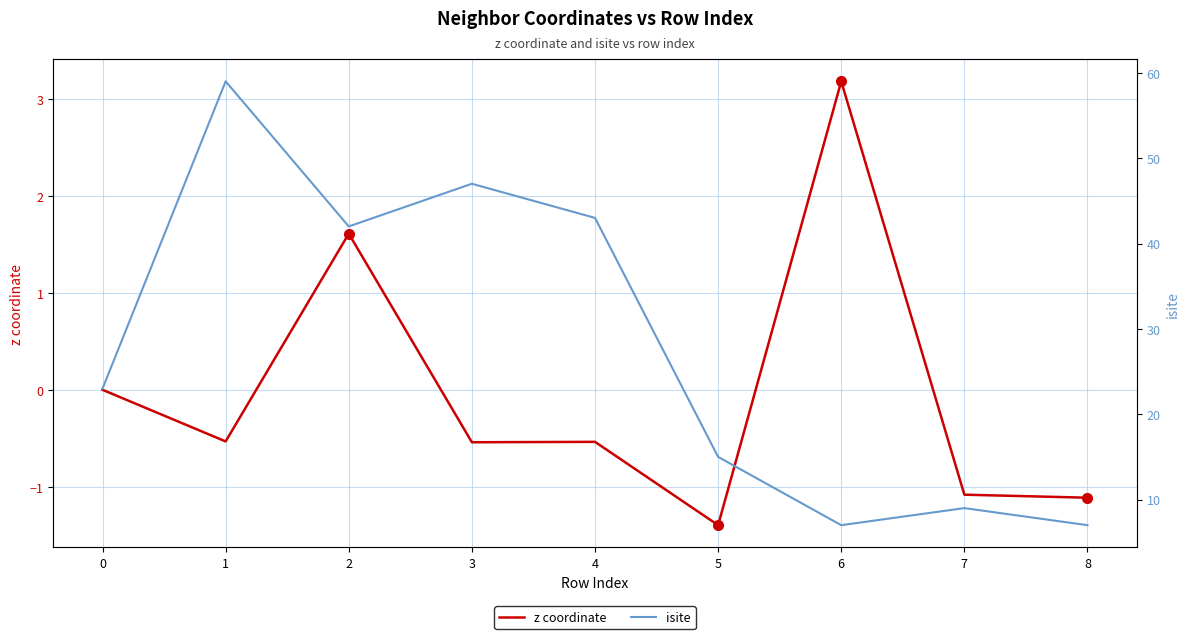

Reading right to left, extract all data points from this chart.

z coordinate: 8=-1.1	7=-1.1	6=3.2	5=-1.4	4=-0.5	3=-0.5	2=1.6	1=-0.5	0=0.0
isite: 8=7.0	7=9.0	6=7.0	5=15.0	4=43.0	3=47.0	2=42.0	1=59.0	0=23.0